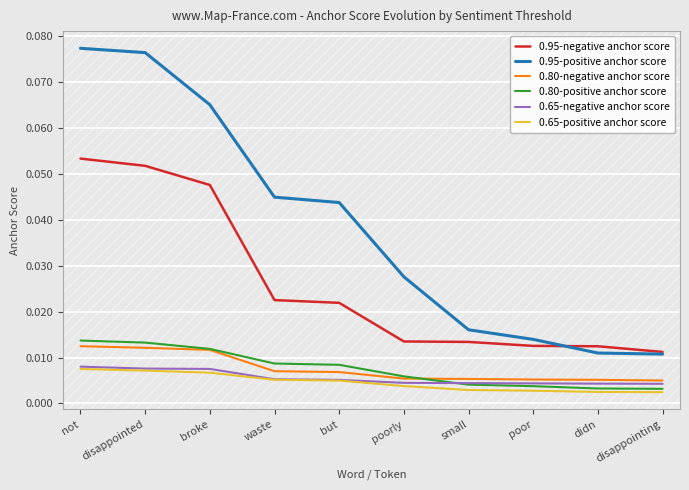

At which category is the sum across all series the highest?

not